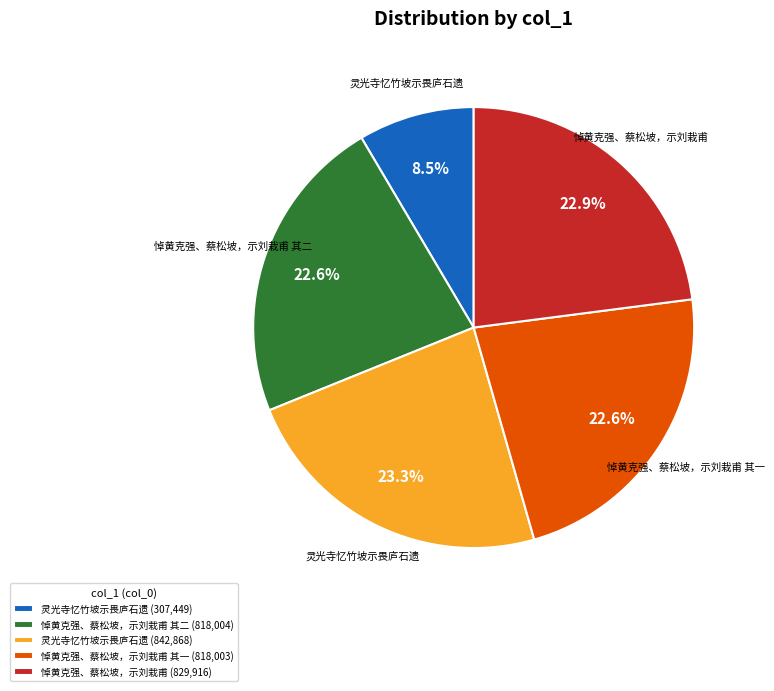

Does any single category account for the majority?

No